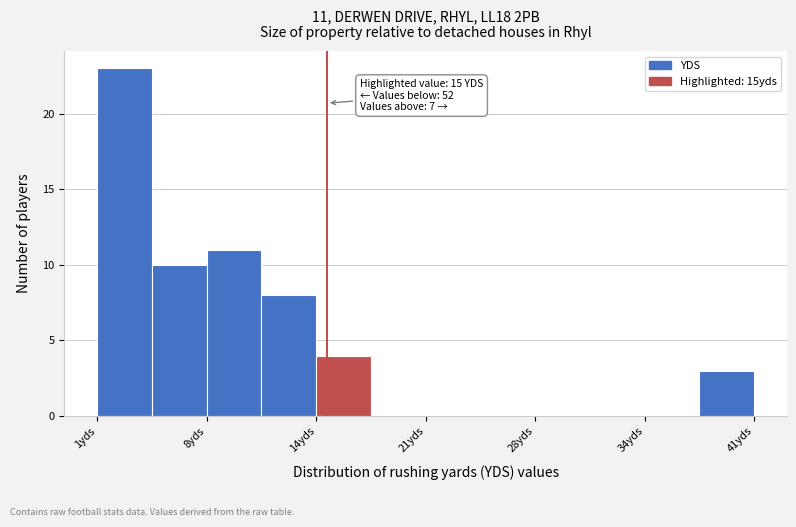

Read against the x-axis, roughly where is the centre of the tallest bar?

3